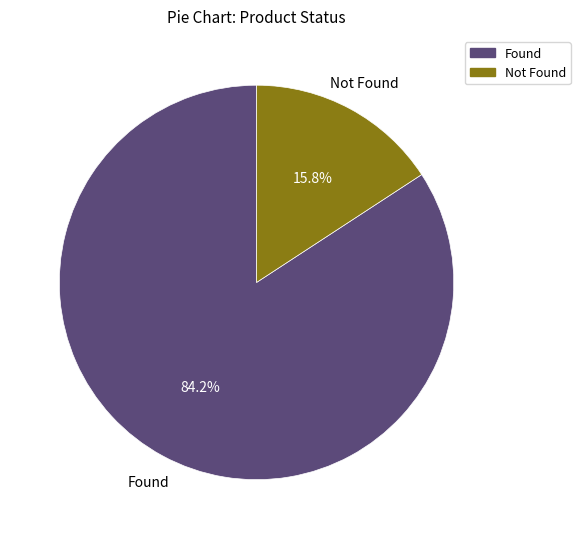

To the nearest percent, what percentage of the pie is Not Found?

16%